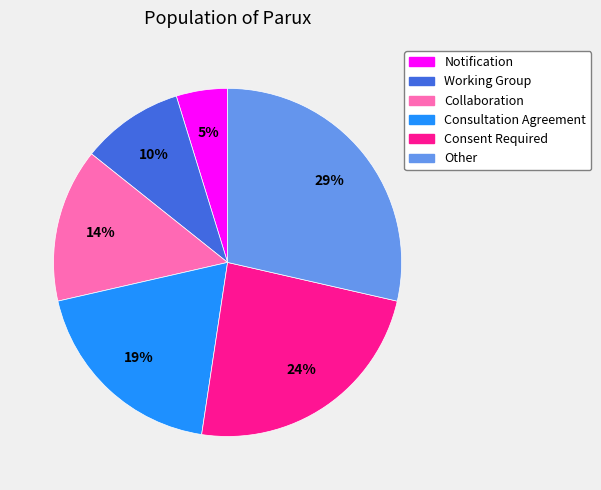

Is there a majority slice in this chart?

No